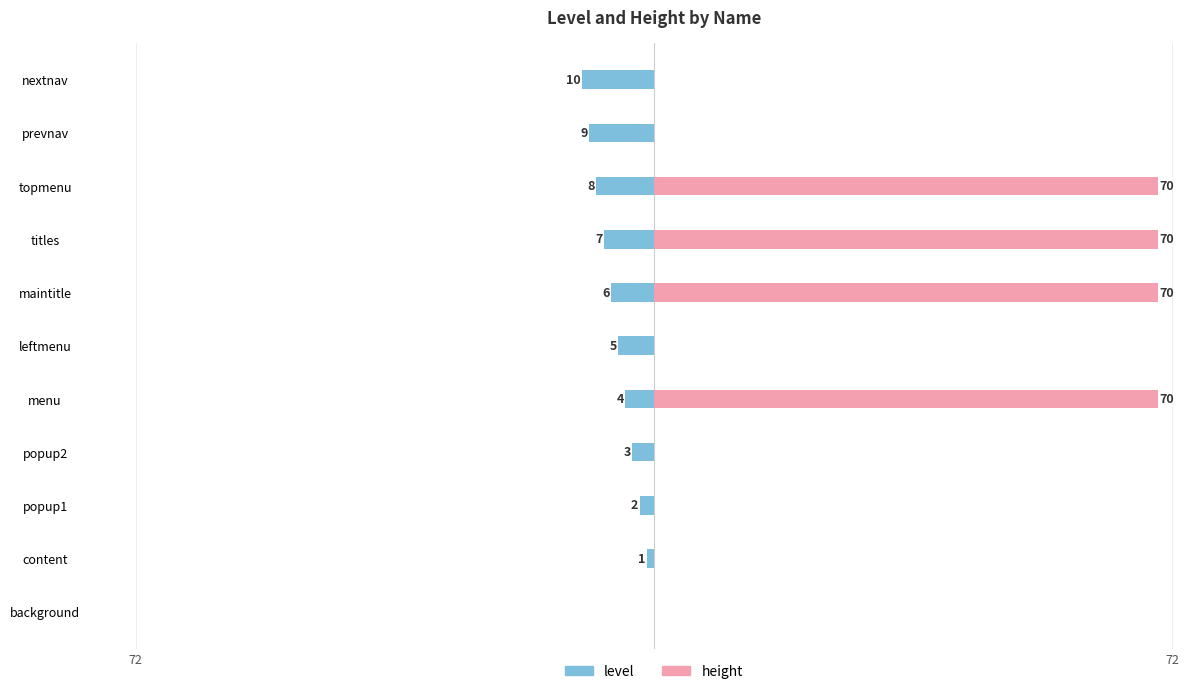

What is the difference between the second highest and minimum values in the level series?

9